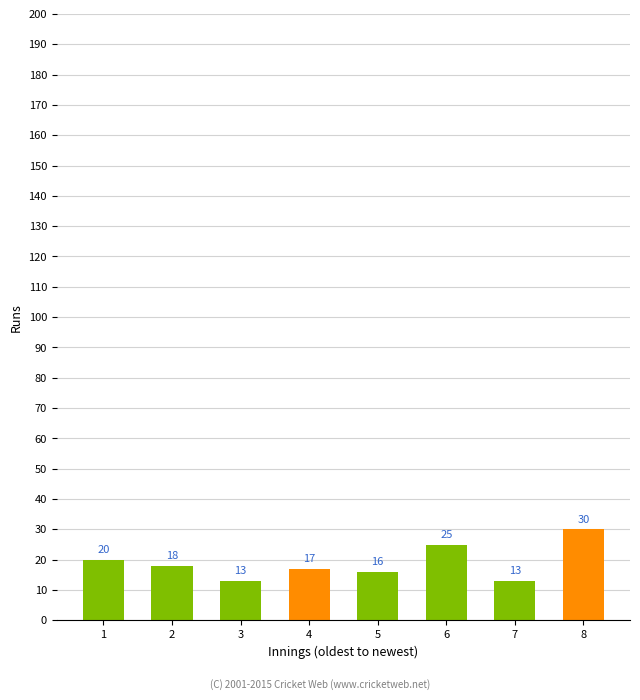

Is it true that the value at 7 is 13?

True